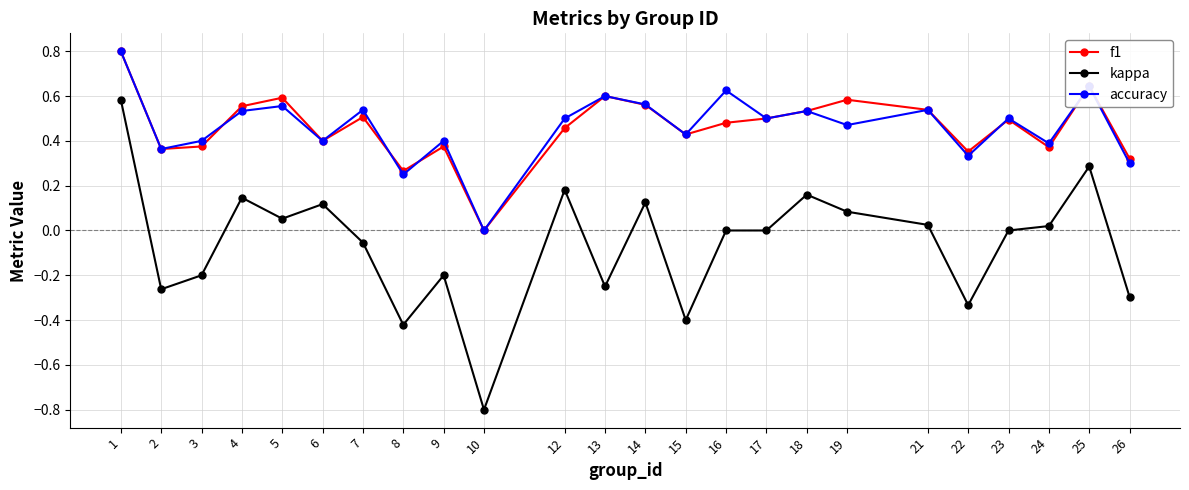

At which label is accuracy closest to 0?

10